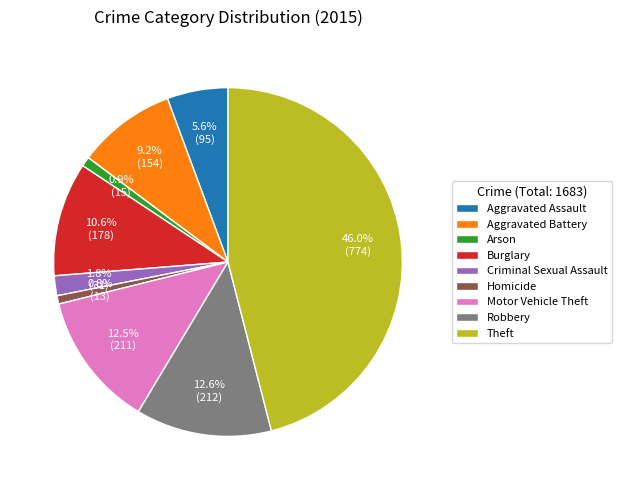

Which slice is the largest?

Theft